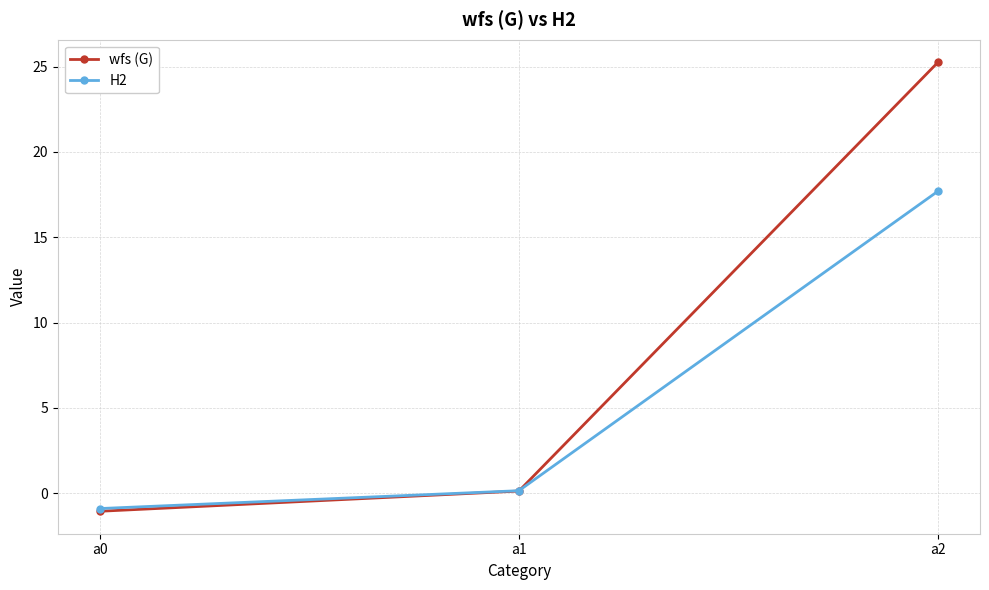

At how many categories does at least one series exceed 0?

2